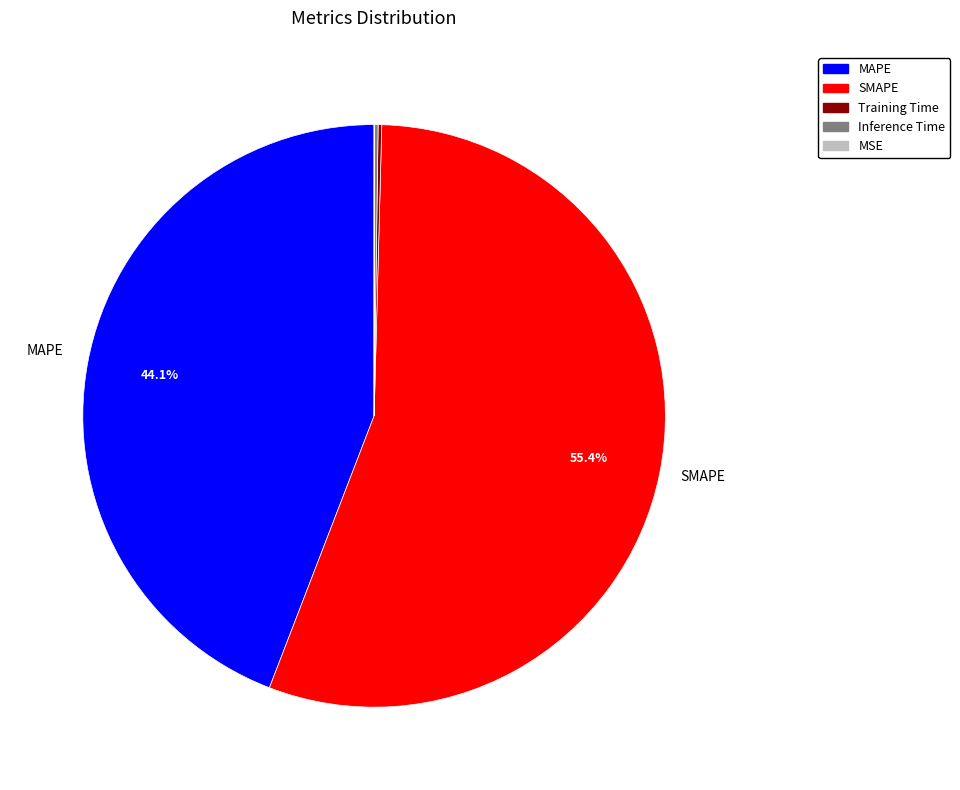

Which category has the biggest portion of the pie?

SMAPE